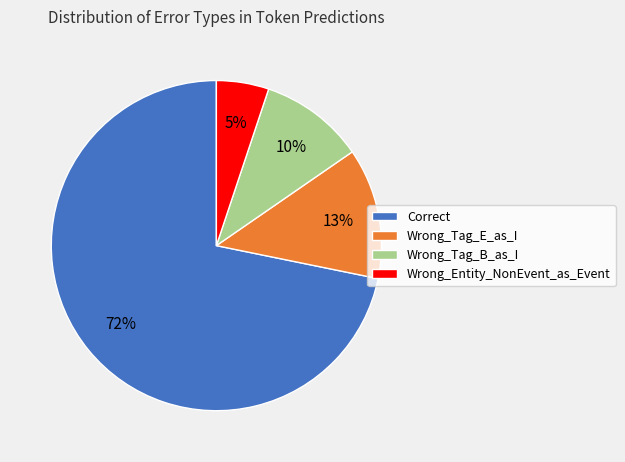

Does Wrong_Tag_E_as_I account for over 50% of the chart?

No